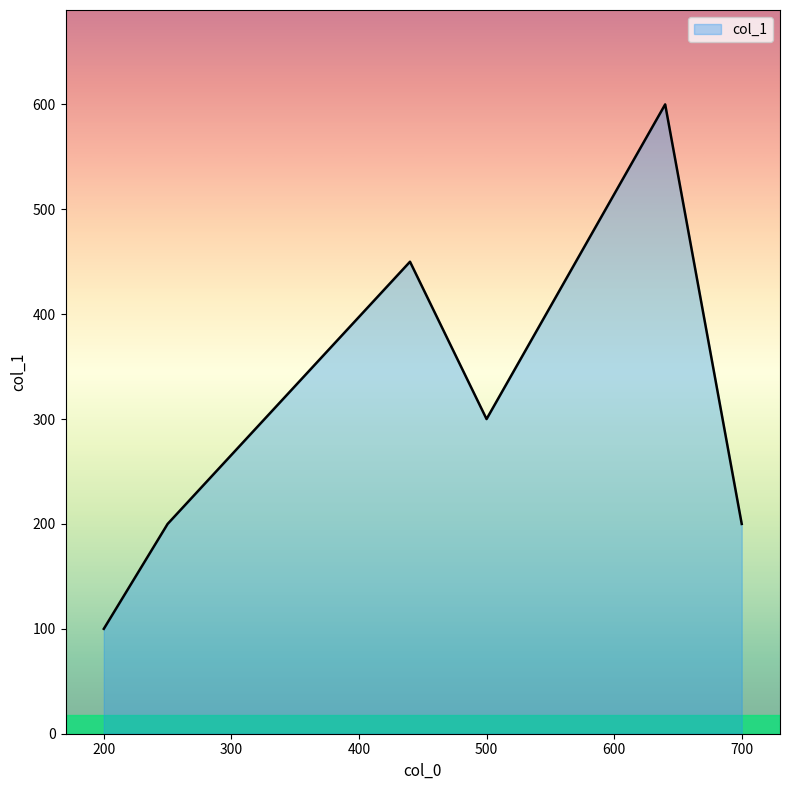

How many interior local valleys (lower than both neighbors) does the data have?

1